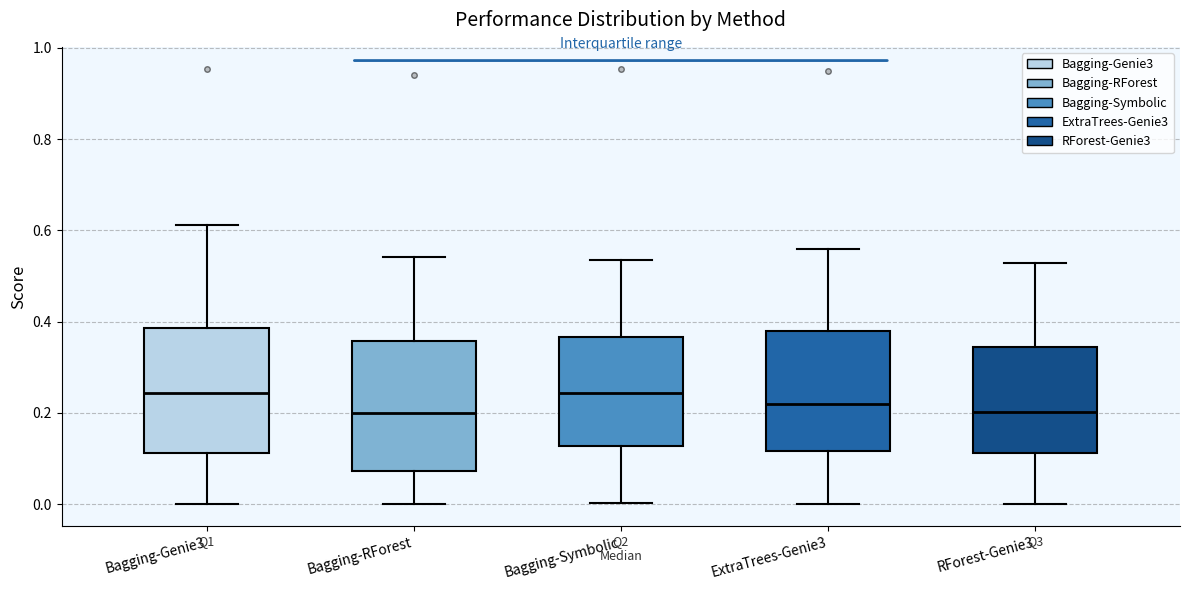

Reading left to right, transcribe this box plot: for each box, give where its median line is, the range the box spans, and where its two whiskers end, as read against the y-axis. The values are not printed on the chart, so give them approximately, as read against the axis.

Bagging-Genie3: median 0.24, box 0.12 to 0.38, whiskers 0.00 to 0.62
Bagging-RForest: median 0.20, box 0.08 to 0.36, whiskers 0.00 to 0.54
Bagging-Symbolic: median 0.24, box 0.12 to 0.36, whiskers 0.00 to 0.54
ExtraTrees-Genie3: median 0.22, box 0.12 to 0.38, whiskers 0.00 to 0.56
RForest-Genie3: median 0.20, box 0.12 to 0.34, whiskers 0.00 to 0.52